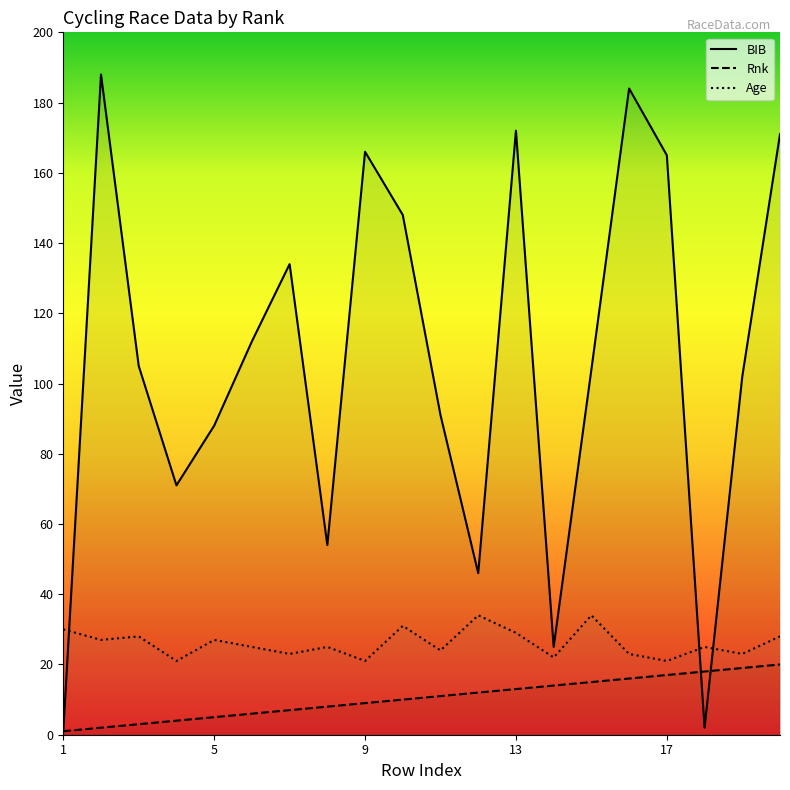

What is the difference between the second highest and minimum values in the Rnk series?

18